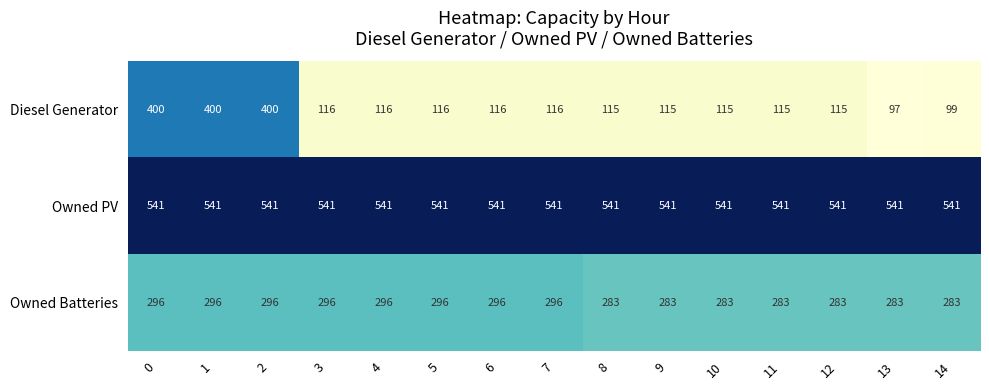

What is the sum of all Owned PV values?

8115